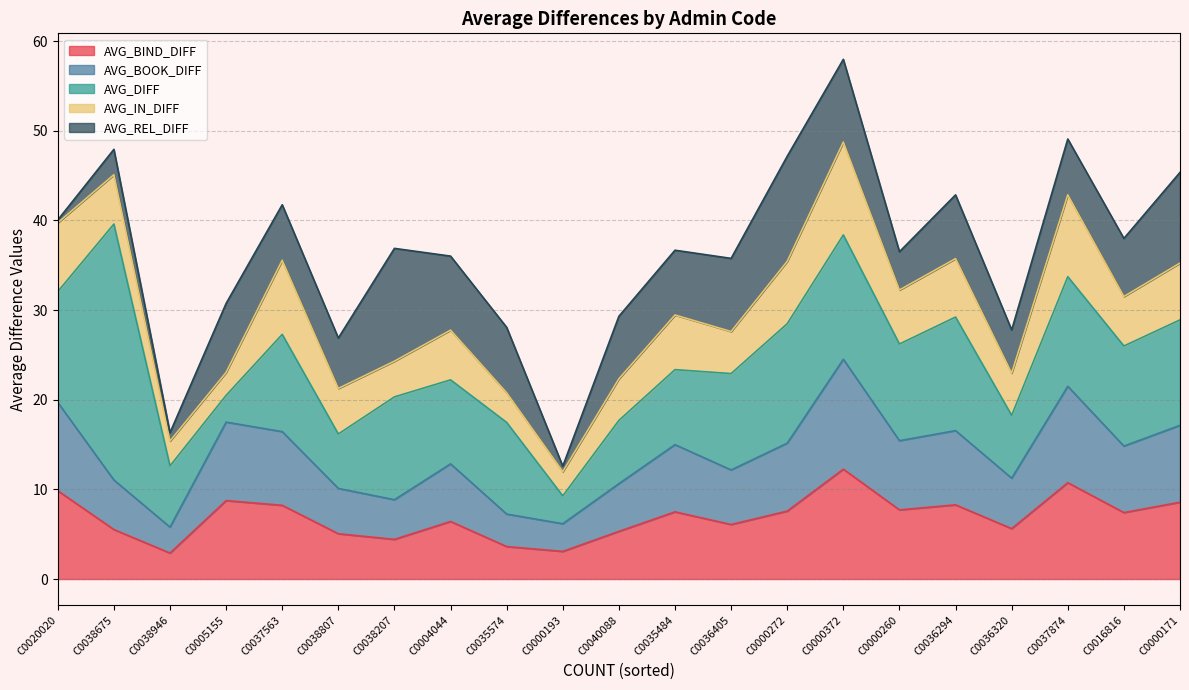

What are all the series names shown in the legend?

AVG_BIND_DIFF, AVG_BOOK_DIFF, AVG_DIFF, AVG_IN_DIFF, AVG_REL_DIFF